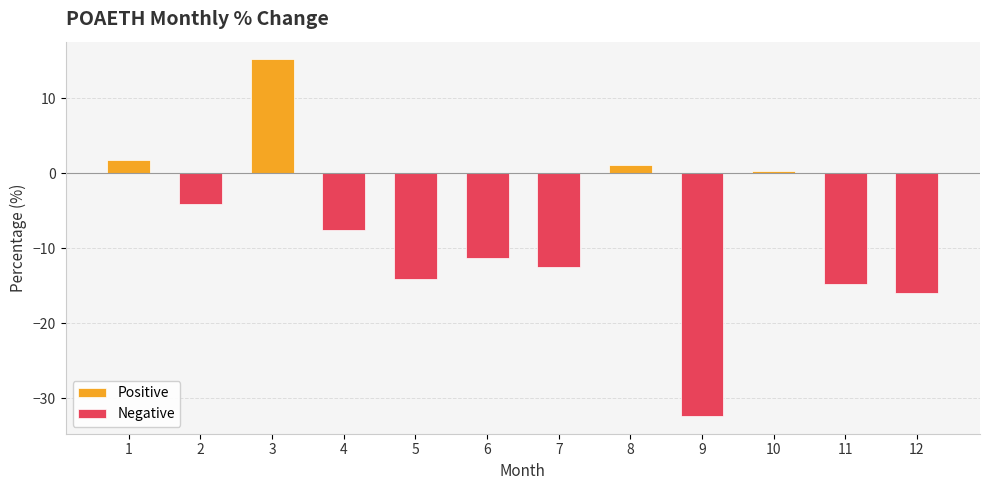

At which category is the sum across all series the highest?

3